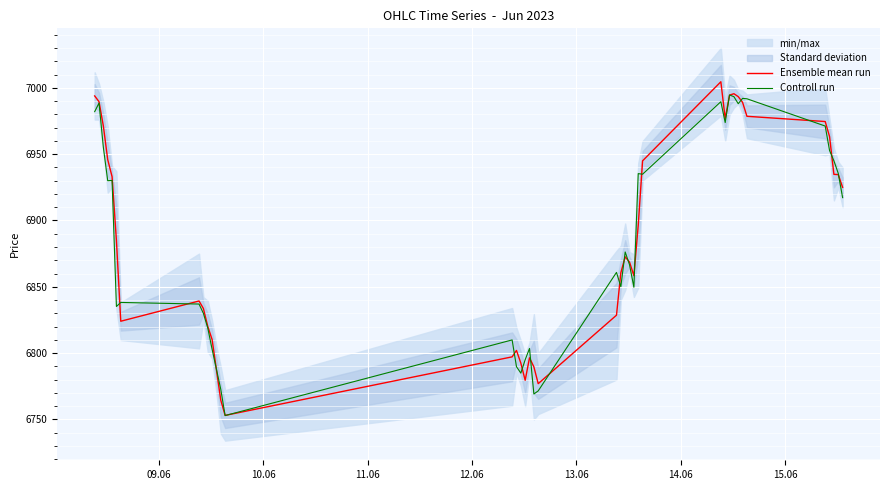

What is the maximum value for Ensemble mean run?

7004.5